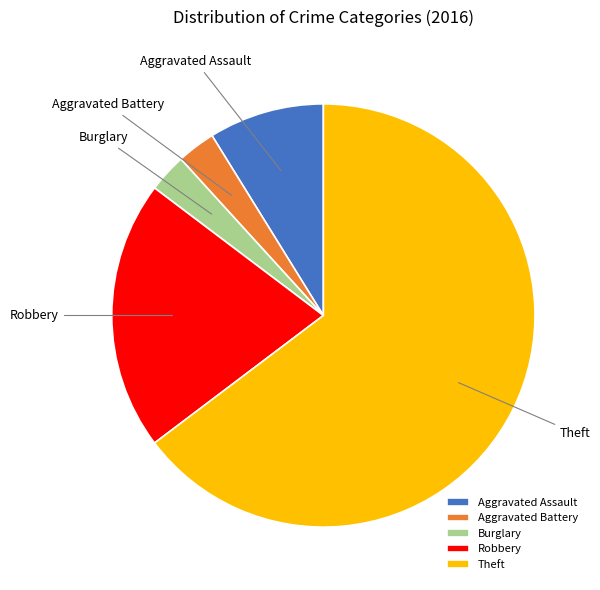

Approximately how many times larger is the value at Theft compared to Aggravated Battery?

22.0